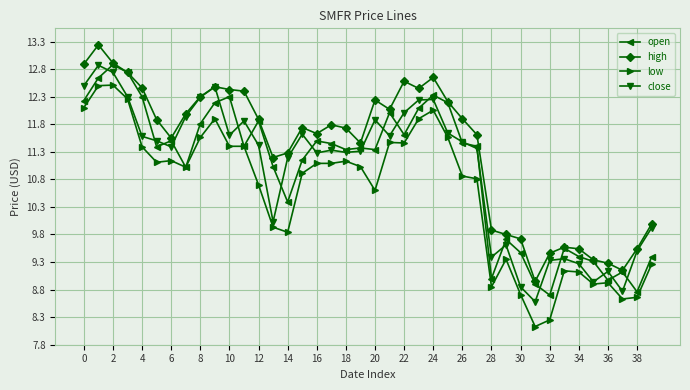

How many values in the high series exceed 11?

28